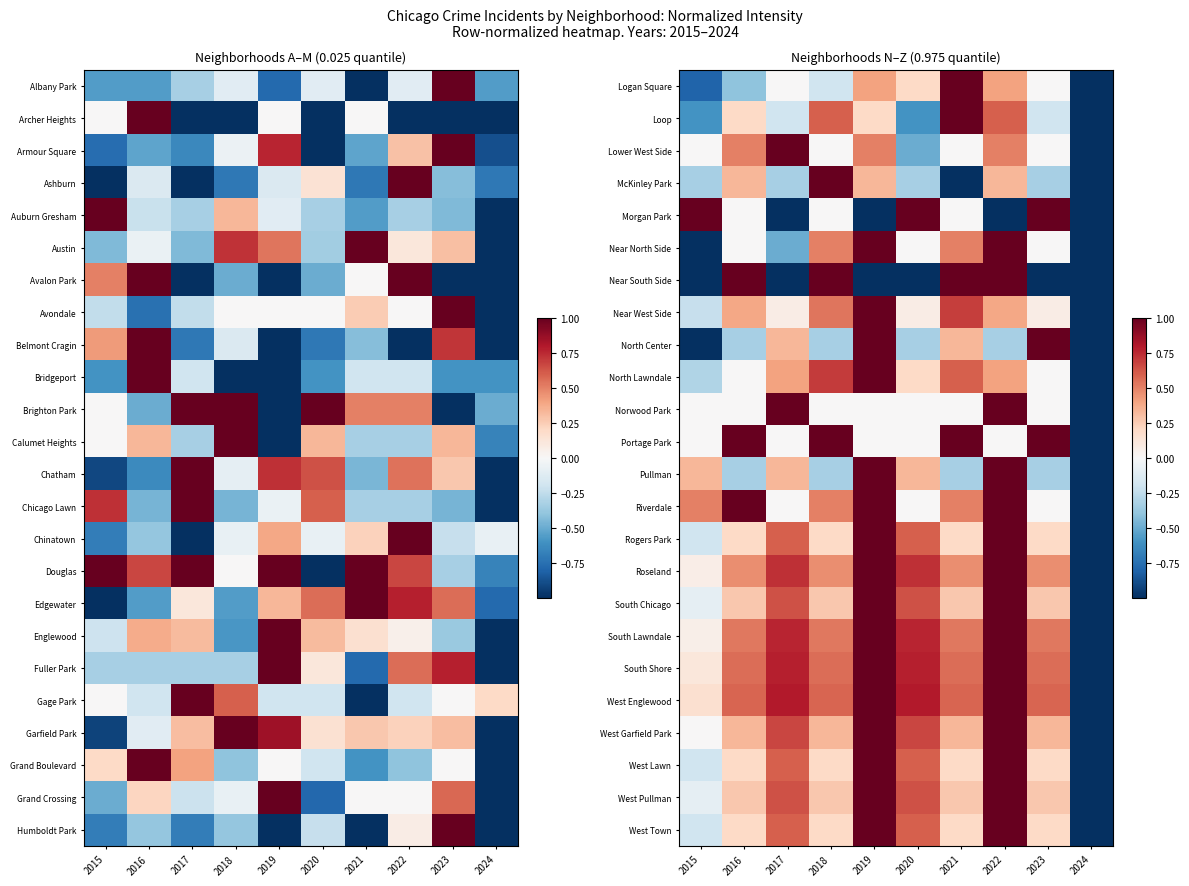

True or false: Logan Square has a value of 1.2 at 2023.

False